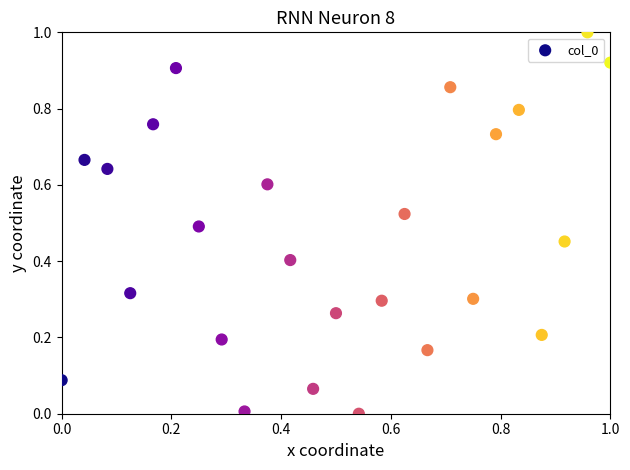

What is the range of X values (max minus min)?

1.0